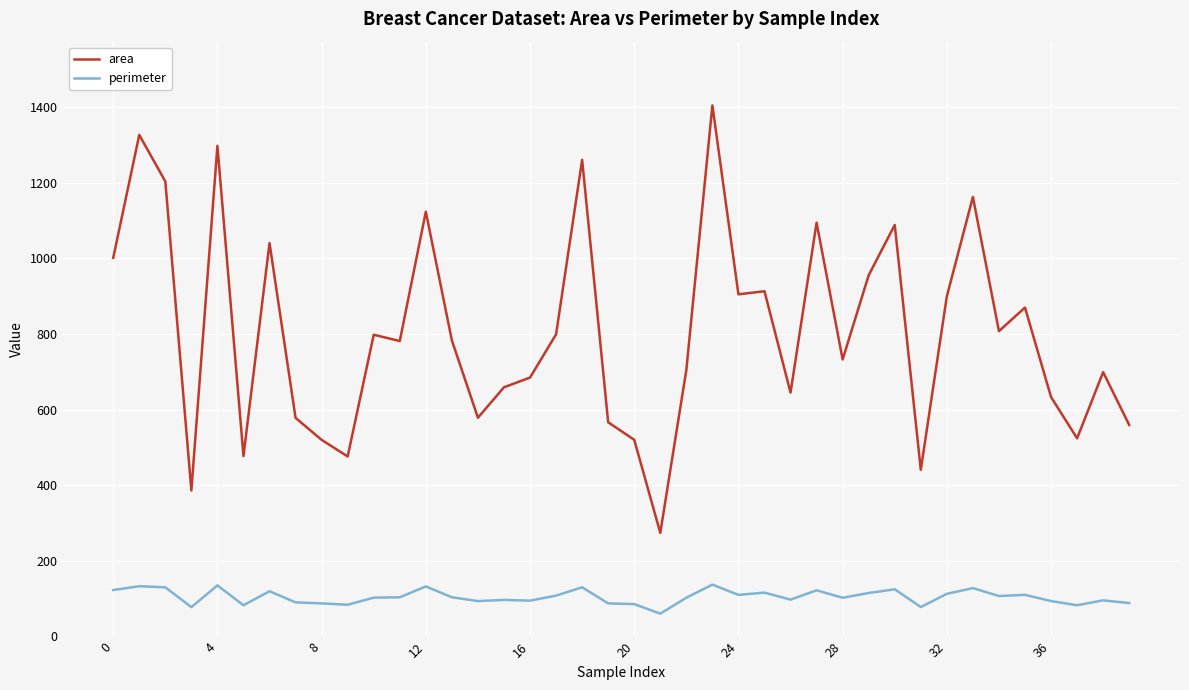

Which series has the largest total across all categories?

area